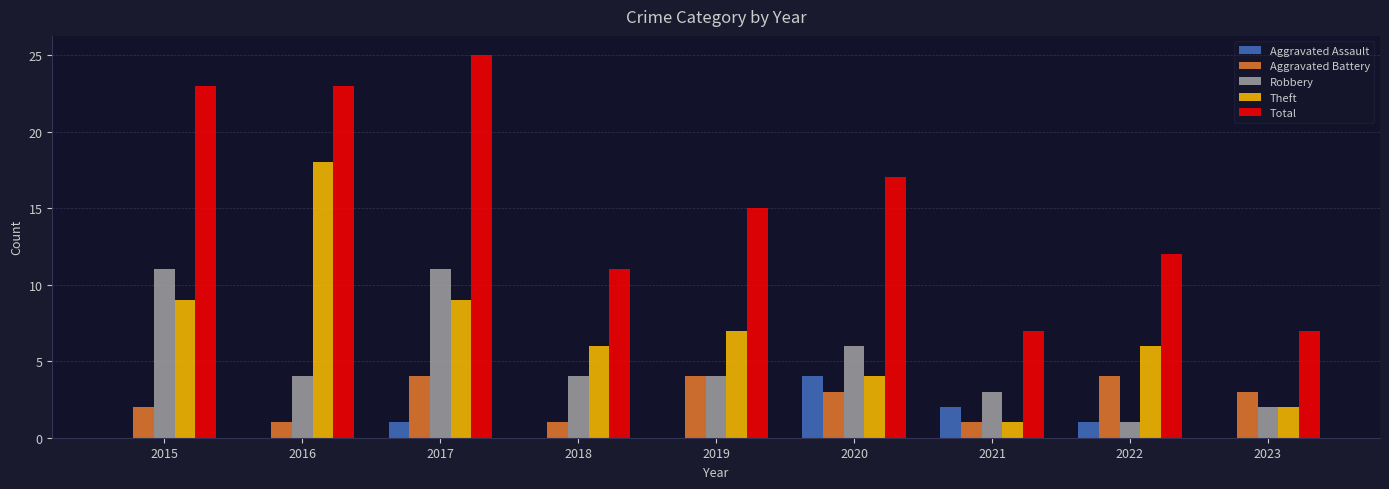

What is the sum of all Robbery values?

46